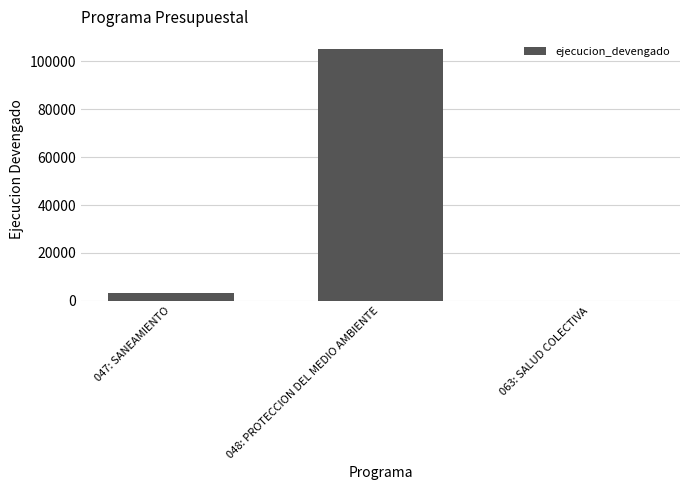

At which label is the value closest to 52500?

047: SANEAMIENTO